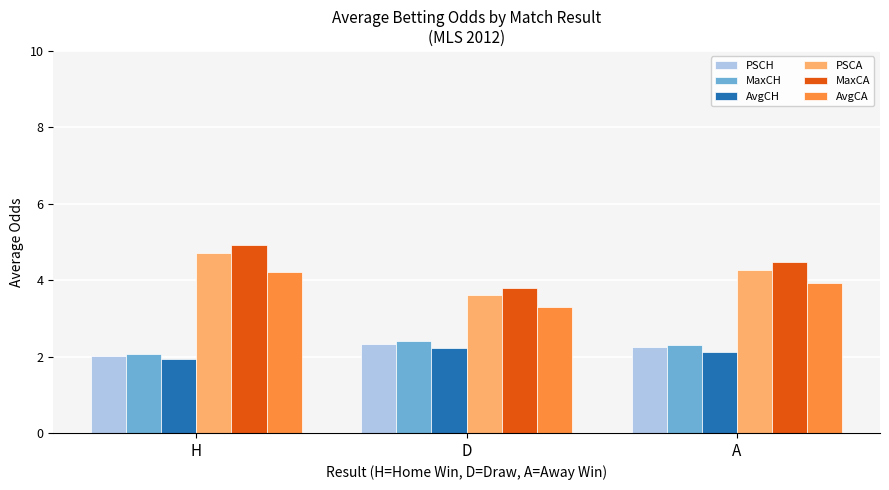

At which category is the sum across all series the highest?

H